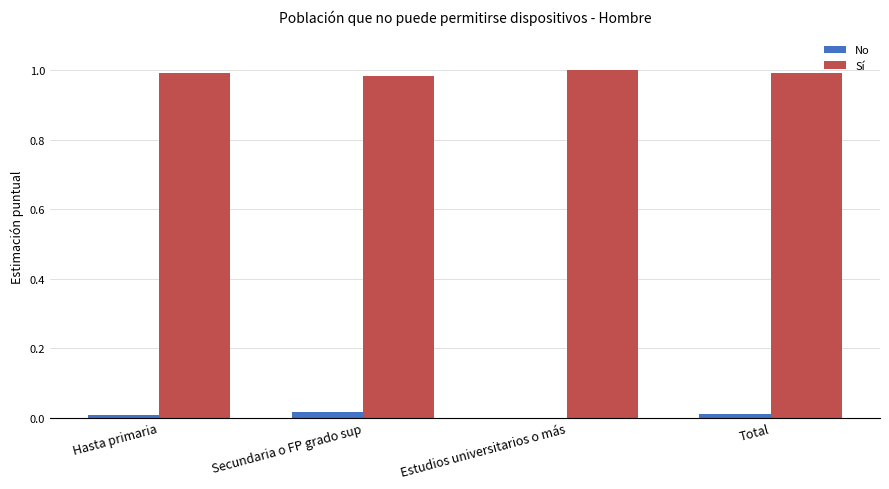

Is the value of Sí at Hasta primaria greater than the value of No at Hasta primaria?

Yes